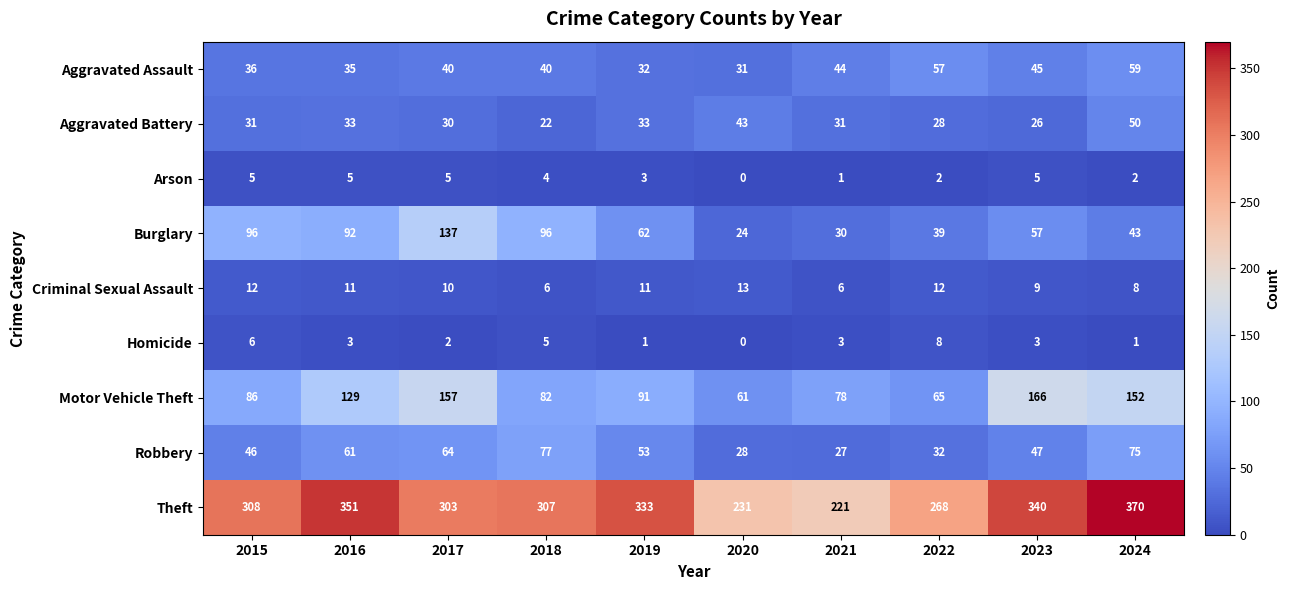

How many positive values does the Homicide series have?

9